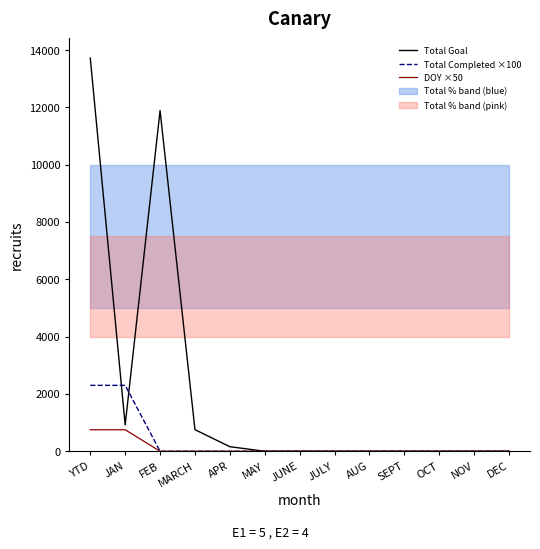

Rank the categories by DOY ×50 value from highest to lowest.

YTD, JAN, FEB, MARCH, APR, MAY, JUNE, JULY, AUG, SEPT, OCT, NOV, DEC